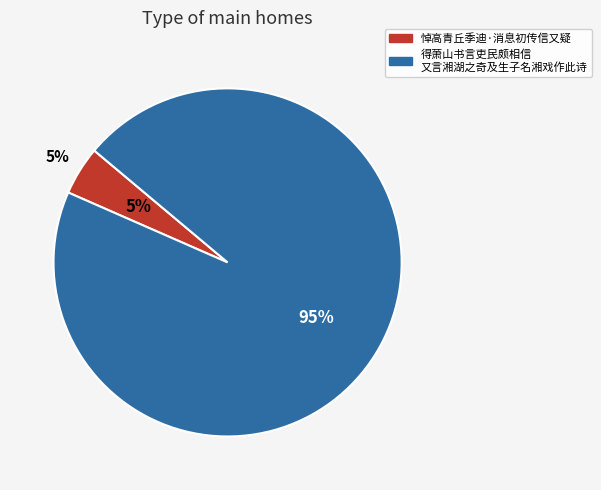

Combined, what portion of the pie is 得萧山书言吏民颇相信又言湘湖之奇及生子名湘戏作此诗 and 悼高青丘季迪·消息初传信又疑?

100.0%